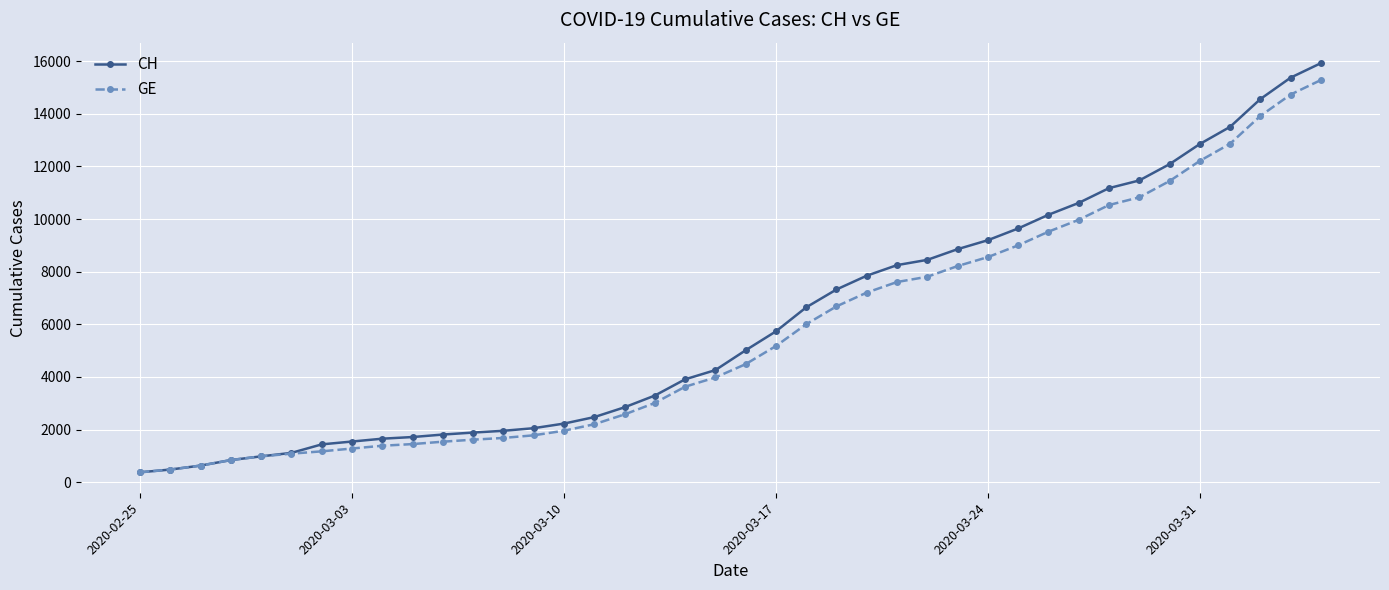

How many values in the CH series are below 5012?

20